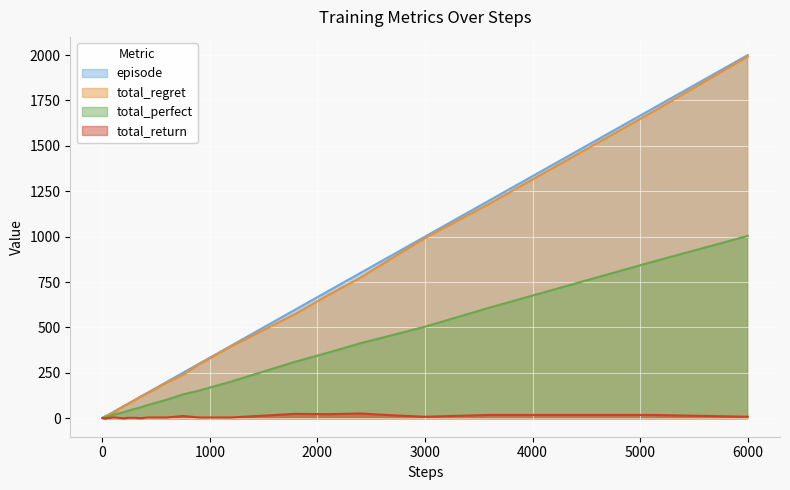

Which series has the largest range (max minus min)?

episode